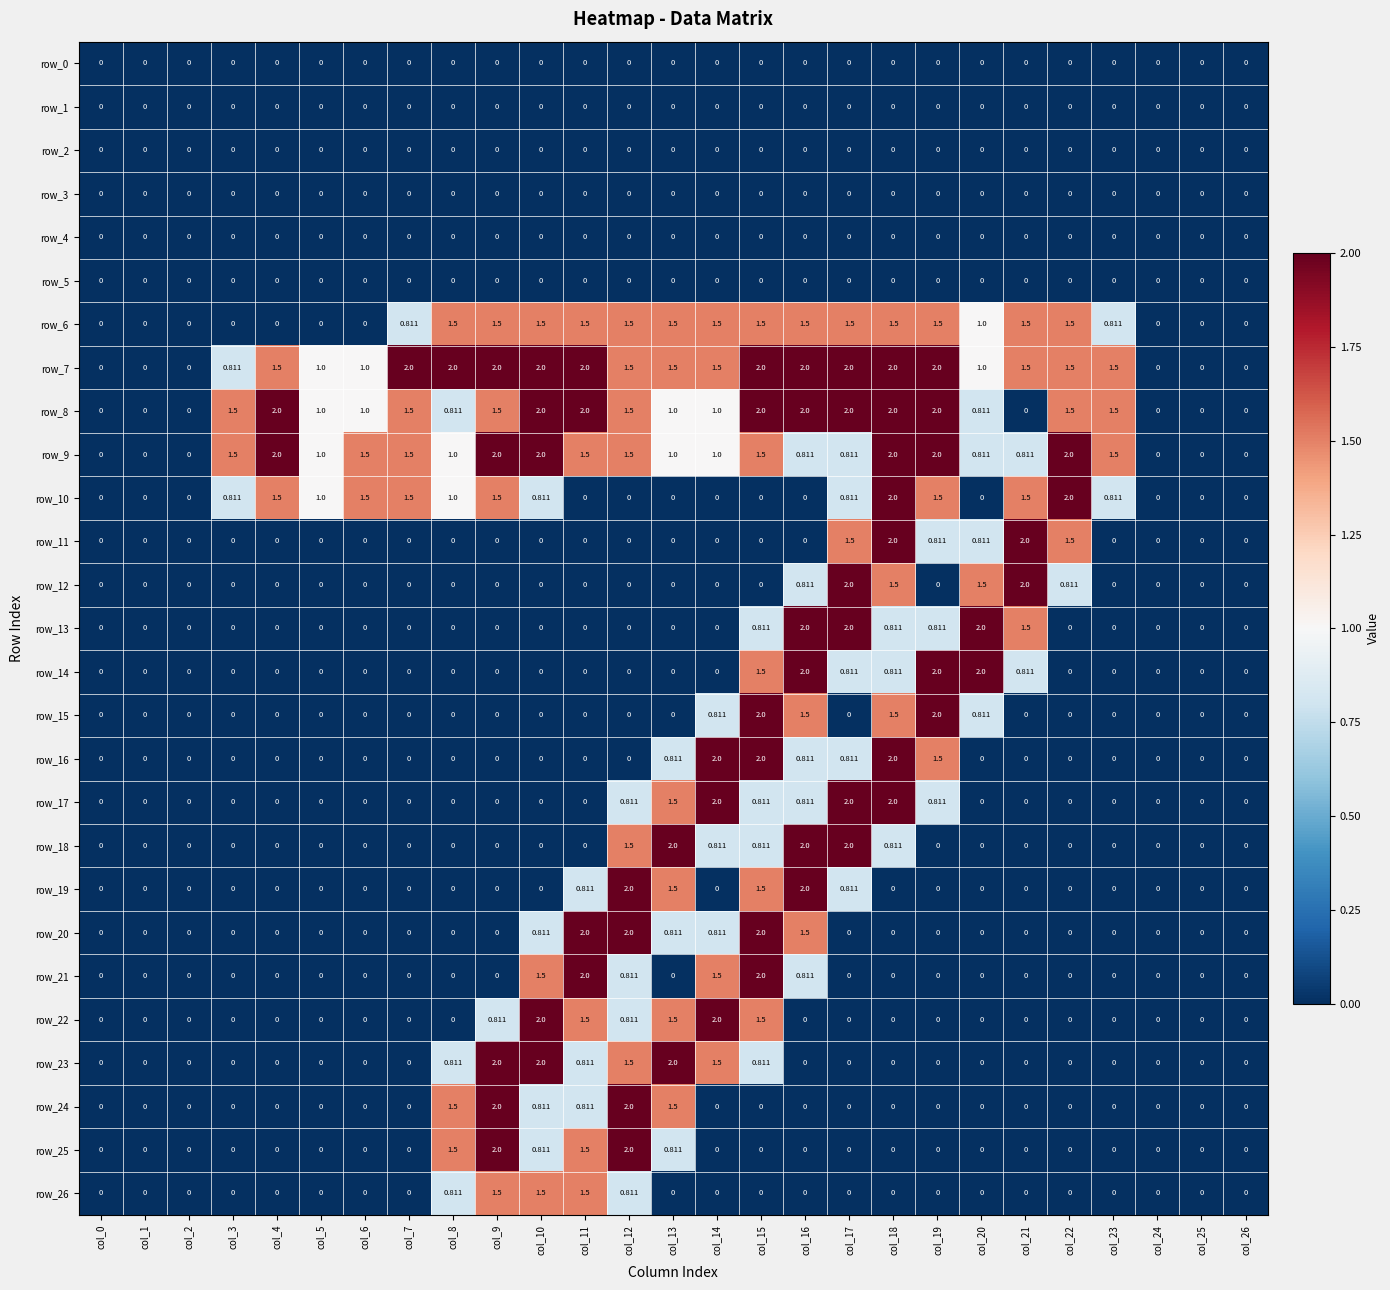

Reading left to right, extract all data points from this chart.

row_0: 0.0	0.0	0.0	0.0	0.0	0.0	0.0	0.0	0.0	0.0	0.0	0.0	0.0	0.0	0.0	0.0	0.0	0.0	0.0	0.0	0.0	0.0	0.0	0.0	0.0	0.0	0.0
row_1: 0.0	0.0	0.0	0.0	0.0	0.0	0.0	0.0	0.0	0.0	0.0	0.0	0.0	0.0	0.0	0.0	0.0	0.0	0.0	0.0	0.0	0.0	0.0	0.0	0.0	0.0	0.0
row_2: 0.0	0.0	0.0	0.0	0.0	0.0	0.0	0.0	0.0	0.0	0.0	0.0	0.0	0.0	0.0	0.0	0.0	0.0	0.0	0.0	0.0	0.0	0.0	0.0	0.0	0.0	0.0
row_3: 0.0	0.0	0.0	0.0	0.0	0.0	0.0	0.0	0.0	0.0	0.0	0.0	0.0	0.0	0.0	0.0	0.0	0.0	0.0	0.0	0.0	0.0	0.0	0.0	0.0	0.0	0.0
row_4: 0.0	0.0	0.0	0.0	0.0	0.0	0.0	0.0	0.0	0.0	0.0	0.0	0.0	0.0	0.0	0.0	0.0	0.0	0.0	0.0	0.0	0.0	0.0	0.0	0.0	0.0	0.0
row_5: 0.0	0.0	0.0	0.0	0.0	0.0	0.0	0.0	0.0	0.0	0.0	0.0	0.0	0.0	0.0	0.0	0.0	0.0	0.0	0.0	0.0	0.0	0.0	0.0	0.0	0.0	0.0
row_6: 0.0	0.0	0.0	0.0	0.0	0.0	0.0	0.8	1.5	1.5	1.5	1.5	1.5	1.5	1.5	1.5	1.5	1.5	1.5	1.5	1.0	1.5	1.5	0.8	0.0	0.0	0.0
row_7: 0.0	0.0	0.0	0.8	1.5	1.0	1.0	2.0	2.0	2.0	2.0	2.0	1.5	1.5	1.5	2.0	2.0	2.0	2.0	2.0	1.0	1.5	1.5	1.5	0.0	0.0	0.0
row_8: 0.0	0.0	0.0	1.5	2.0	1.0	1.0	1.5	0.8	1.5	2.0	2.0	1.5	1.0	1.0	2.0	2.0	2.0	2.0	2.0	0.8	0.0	1.5	1.5	0.0	0.0	0.0
row_9: 0.0	0.0	0.0	1.5	2.0	1.0	1.5	1.5	1.0	2.0	2.0	1.5	1.5	1.0	1.0	1.5	0.8	0.8	2.0	2.0	0.8	0.8	2.0	1.5	0.0	0.0	0.0
row_10: 0.0	0.0	0.0	0.8	1.5	1.0	1.5	1.5	1.0	1.5	0.8	0.0	0.0	0.0	0.0	0.0	0.0	0.8	2.0	1.5	0.0	1.5	2.0	0.8	0.0	0.0	0.0
row_11: 0.0	0.0	0.0	0.0	0.0	0.0	0.0	0.0	0.0	0.0	0.0	0.0	0.0	0.0	0.0	0.0	0.0	1.5	2.0	0.8	0.8	2.0	1.5	0.0	0.0	0.0	0.0
row_12: 0.0	0.0	0.0	0.0	0.0	0.0	0.0	0.0	0.0	0.0	0.0	0.0	0.0	0.0	0.0	0.0	0.8	2.0	1.5	0.0	1.5	2.0	0.8	0.0	0.0	0.0	0.0
row_13: 0.0	0.0	0.0	0.0	0.0	0.0	0.0	0.0	0.0	0.0	0.0	0.0	0.0	0.0	0.0	0.8	2.0	2.0	0.8	0.8	2.0	1.5	0.0	0.0	0.0	0.0	0.0
row_14: 0.0	0.0	0.0	0.0	0.0	0.0	0.0	0.0	0.0	0.0	0.0	0.0	0.0	0.0	0.0	1.5	2.0	0.8	0.8	2.0	2.0	0.8	0.0	0.0	0.0	0.0	0.0
row_15: 0.0	0.0	0.0	0.0	0.0	0.0	0.0	0.0	0.0	0.0	0.0	0.0	0.0	0.0	0.8	2.0	1.5	0.0	1.5	2.0	0.8	0.0	0.0	0.0	0.0	0.0	0.0
row_16: 0.0	0.0	0.0	0.0	0.0	0.0	0.0	0.0	0.0	0.0	0.0	0.0	0.0	0.8	2.0	2.0	0.8	0.8	2.0	1.5	0.0	0.0	0.0	0.0	0.0	0.0	0.0
row_17: 0.0	0.0	0.0	0.0	0.0	0.0	0.0	0.0	0.0	0.0	0.0	0.0	0.8	1.5	2.0	0.8	0.8	2.0	2.0	0.8	0.0	0.0	0.0	0.0	0.0	0.0	0.0
row_18: 0.0	0.0	0.0	0.0	0.0	0.0	0.0	0.0	0.0	0.0	0.0	0.0	1.5	2.0	0.8	0.8	2.0	2.0	0.8	0.0	0.0	0.0	0.0	0.0	0.0	0.0	0.0
row_19: 0.0	0.0	0.0	0.0	0.0	0.0	0.0	0.0	0.0	0.0	0.0	0.8	2.0	1.5	0.0	1.5	2.0	0.8	0.0	0.0	0.0	0.0	0.0	0.0	0.0	0.0	0.0
row_20: 0.0	0.0	0.0	0.0	0.0	0.0	0.0	0.0	0.0	0.0	0.8	2.0	2.0	0.8	0.8	2.0	1.5	0.0	0.0	0.0	0.0	0.0	0.0	0.0	0.0	0.0	0.0
row_21: 0.0	0.0	0.0	0.0	0.0	0.0	0.0	0.0	0.0	0.0	1.5	2.0	0.8	0.0	1.5	2.0	0.8	0.0	0.0	0.0	0.0	0.0	0.0	0.0	0.0	0.0	0.0
row_22: 0.0	0.0	0.0	0.0	0.0	0.0	0.0	0.0	0.0	0.8	2.0	1.5	0.8	1.5	2.0	1.5	0.0	0.0	0.0	0.0	0.0	0.0	0.0	0.0	0.0	0.0	0.0
row_23: 0.0	0.0	0.0	0.0	0.0	0.0	0.0	0.0	0.8	2.0	2.0	0.8	1.5	2.0	1.5	0.8	0.0	0.0	0.0	0.0	0.0	0.0	0.0	0.0	0.0	0.0	0.0
row_24: 0.0	0.0	0.0	0.0	0.0	0.0	0.0	0.0	1.5	2.0	0.8	0.8	2.0	1.5	0.0	0.0	0.0	0.0	0.0	0.0	0.0	0.0	0.0	0.0	0.0	0.0	0.0
row_25: 0.0	0.0	0.0	0.0	0.0	0.0	0.0	0.0	1.5	2.0	0.8	1.5	2.0	0.8	0.0	0.0	0.0	0.0	0.0	0.0	0.0	0.0	0.0	0.0	0.0	0.0	0.0
row_26: 0.0	0.0	0.0	0.0	0.0	0.0	0.0	0.0	0.8	1.5	1.5	1.5	0.8	0.0	0.0	0.0	0.0	0.0	0.0	0.0	0.0	0.0	0.0	0.0	0.0	0.0	0.0